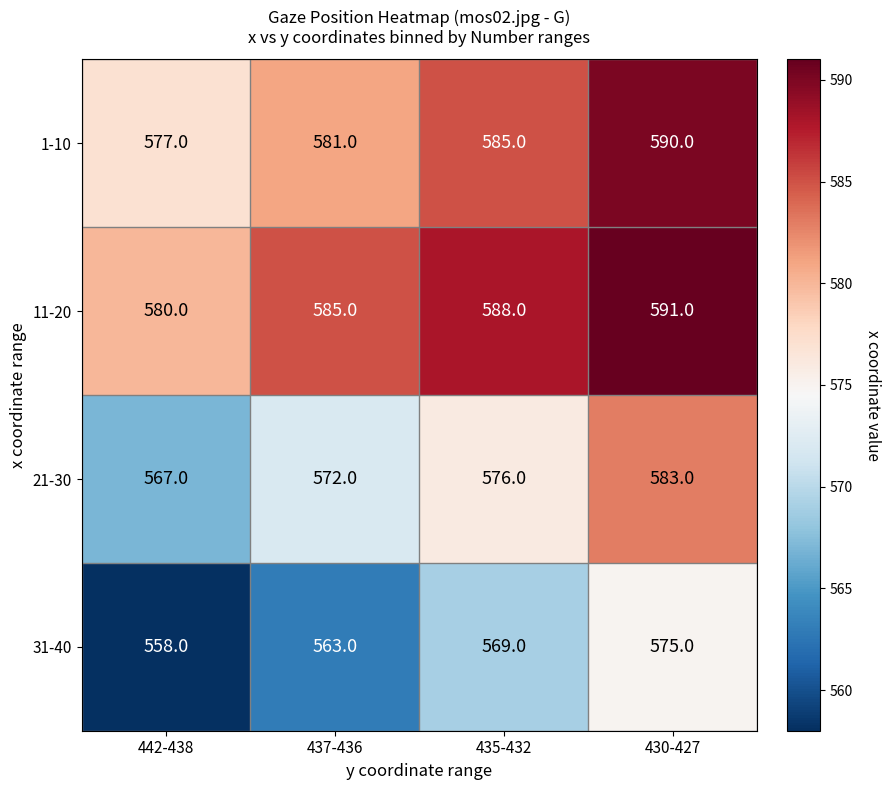

Which series has the largest total across all categories?

11-20